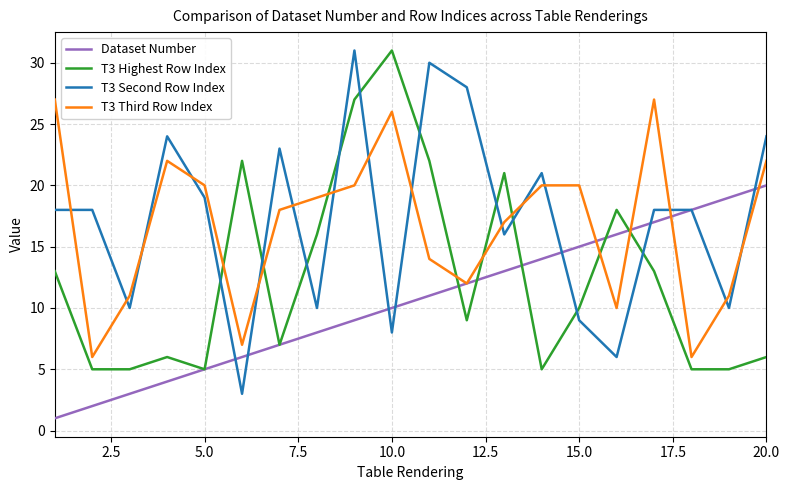

How many lines are shown in the chart?

4